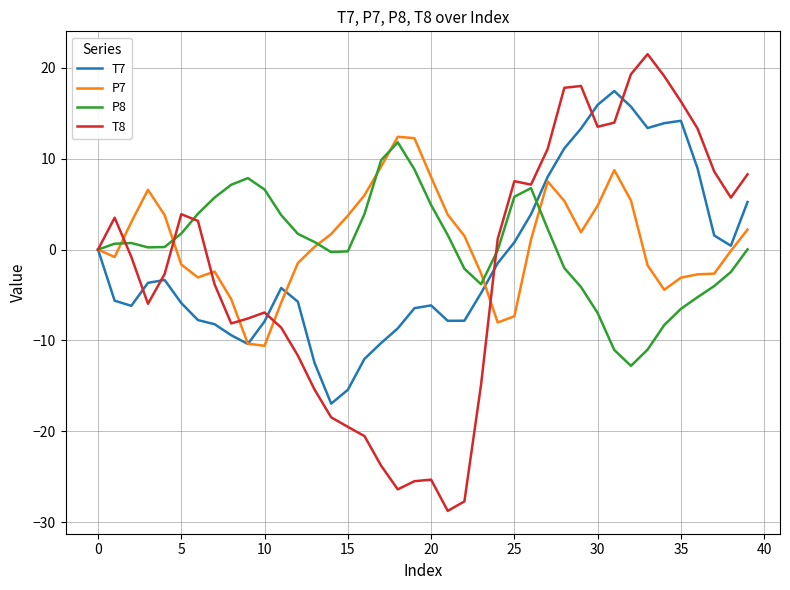

What is the minimum value for P7?

-10.6